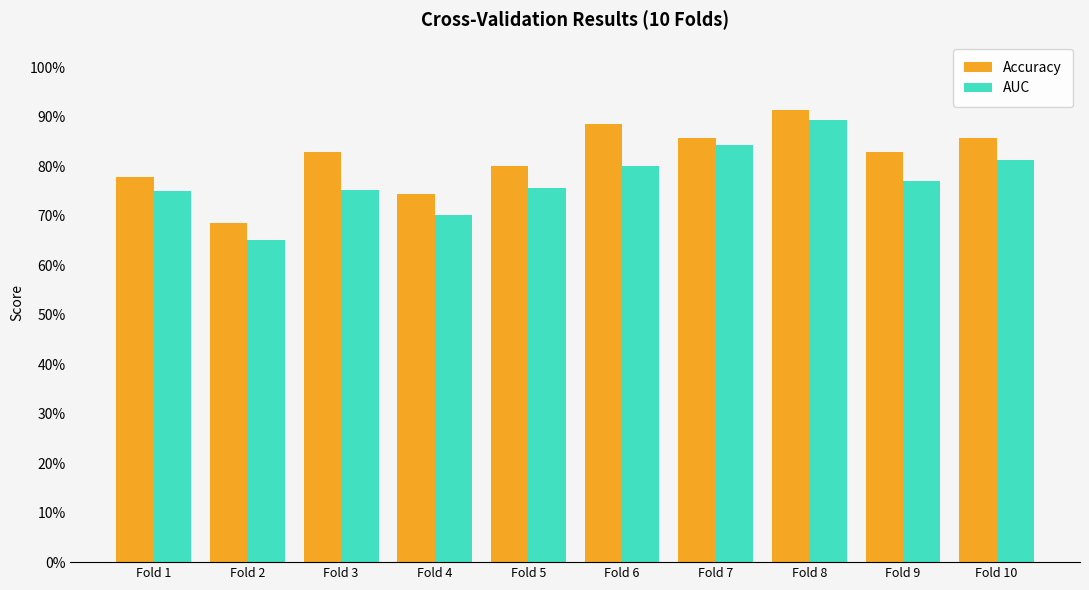

What are all the series names shown in the legend?

Accuracy, AUC